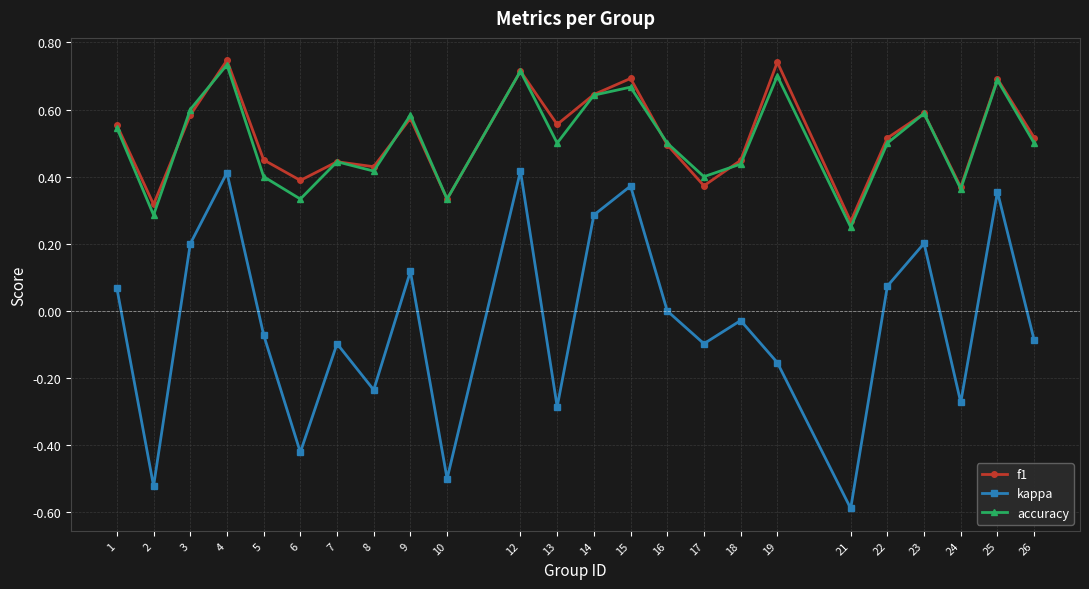

True or false: kappa and accuracy intersect in this chart.

False